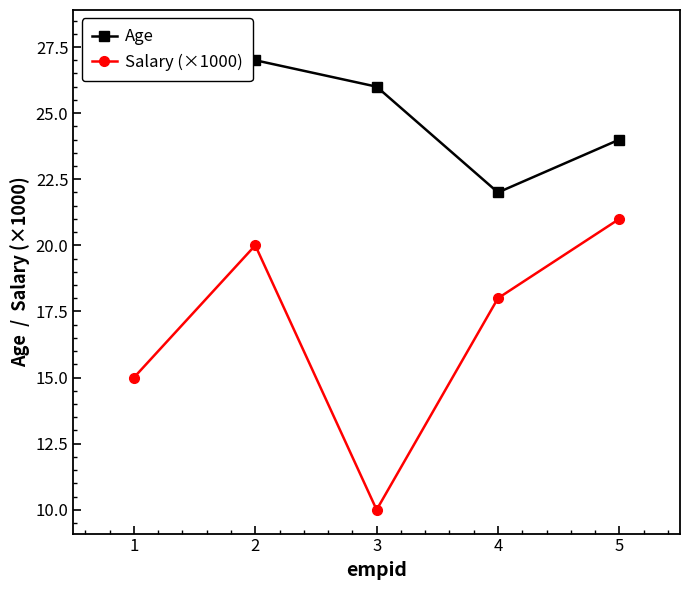

Where is Salary (×1000) nearest to the value 15?

1